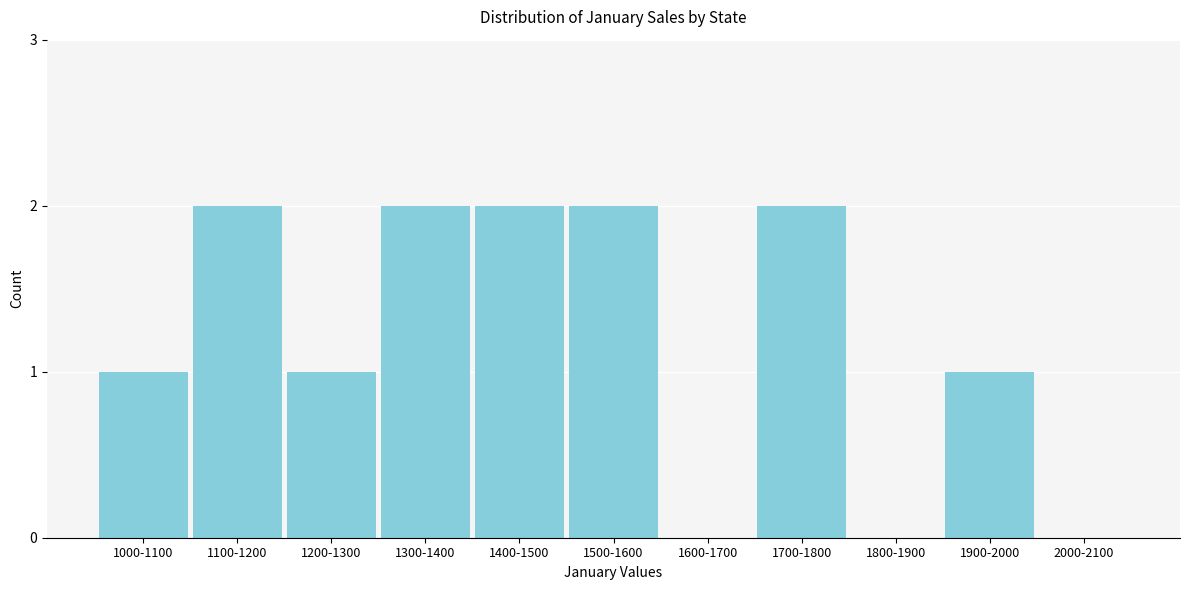

Reading right to left, transcribe all the data shown in this chart.

2000-2100=0	1900-2000=1	1800-1900=0	1700-1800=2	1600-1700=0	1500-1600=2	1400-1500=2	1300-1400=2	1200-1300=1	1100-1200=2	1000-1100=1